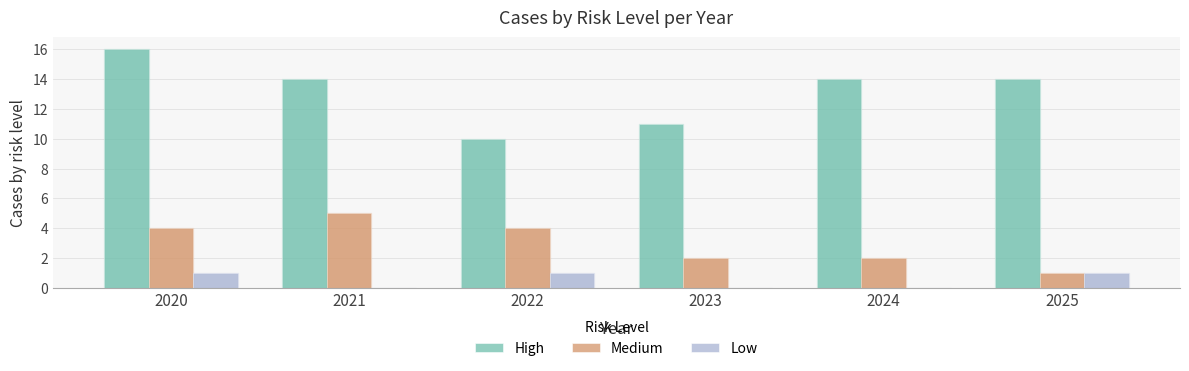

Reading right to left, list all the values displayed in this chart.

High: 14	14	11	10	14	16
Medium: 1	2	2	4	5	4
Low: 1	0	0	1	0	1